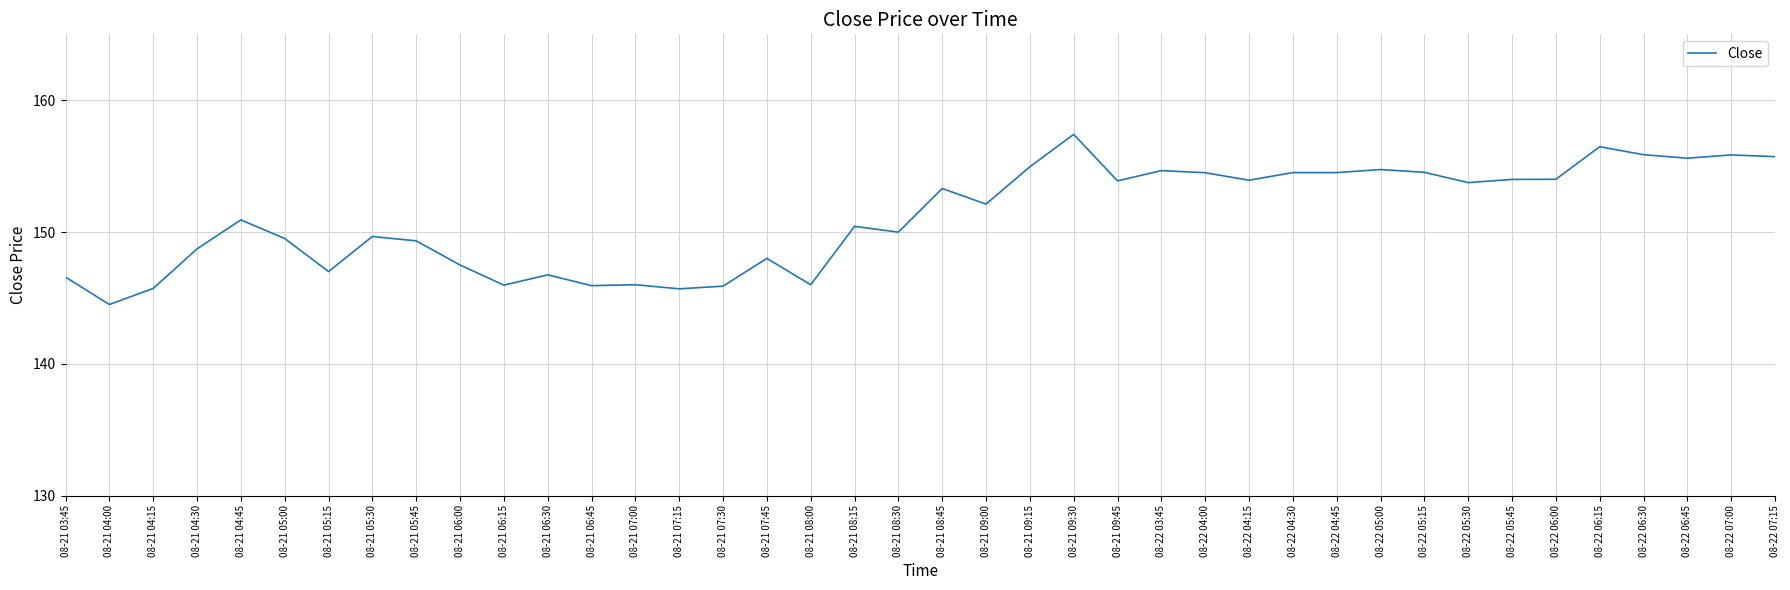

The value at 08-22 05:45 is 230.9. True or false?

False